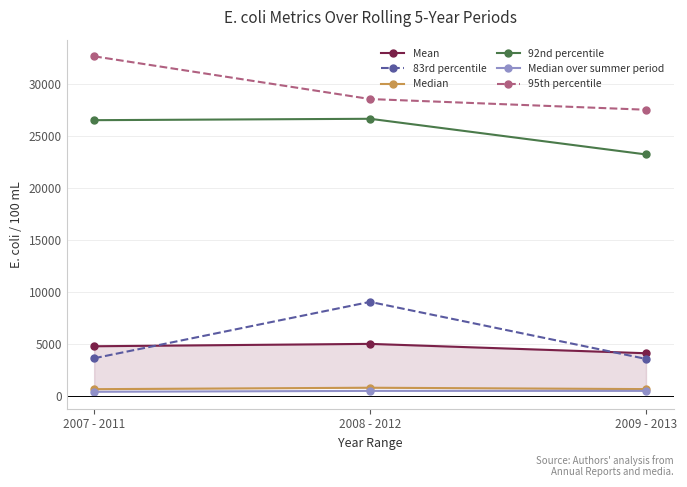

What is the difference between the Median values at 2008 - 2012 and 2009 - 2013?

133.0